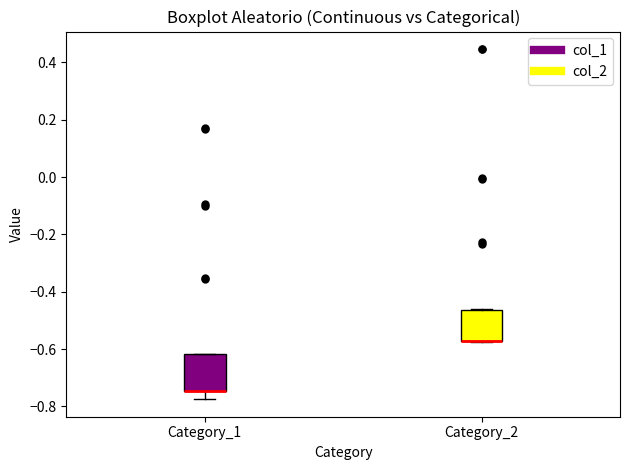

Reading left to right, read every box against the y-axis: the position of its median line, the range the box covers, and the ends of its whiskers. The values are not printed on the chart, so give them approximately, as read against the axis.

Category_1: median -0.74 (drawn on the box's lower edge), box -0.74 to -0.62, whiskers -0.78 to -0.62
Category_2: median -0.58 (drawn on the box's lower edge), box -0.58 to -0.46, whiskers -0.58 to -0.46